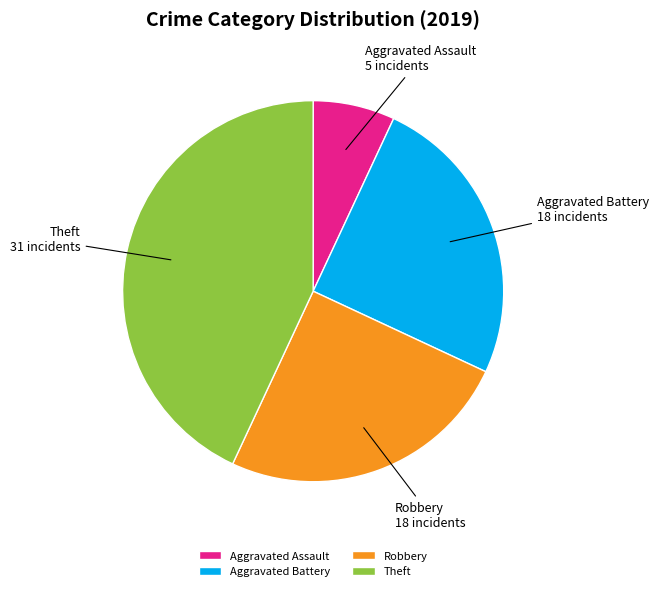

Does Theft account for over 50% of the chart?

No